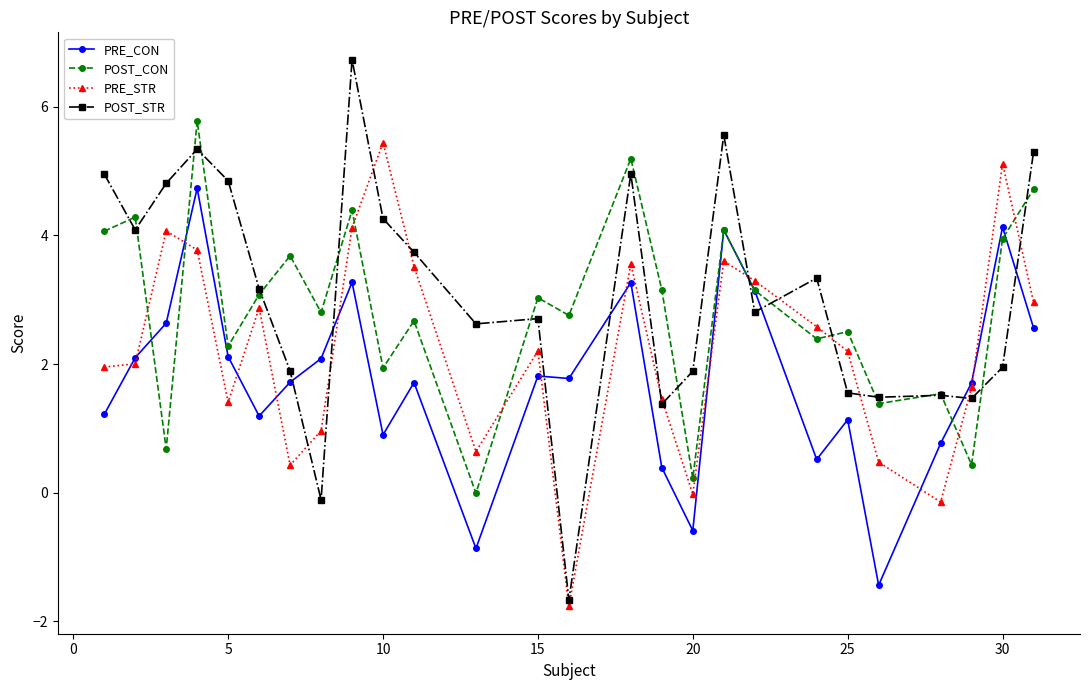

What is the smallest value displayed?

-1.8